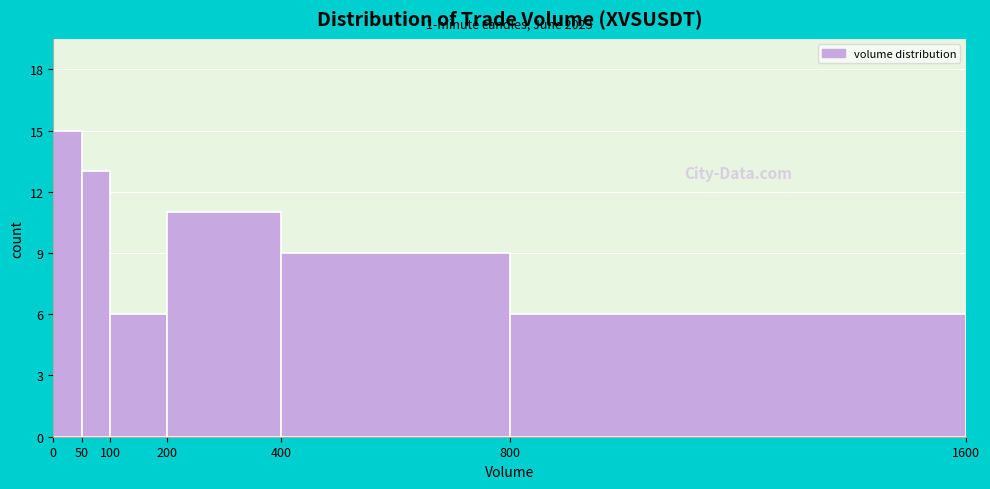

Over which range of the x-axis is the bar tallest?

0 to 50